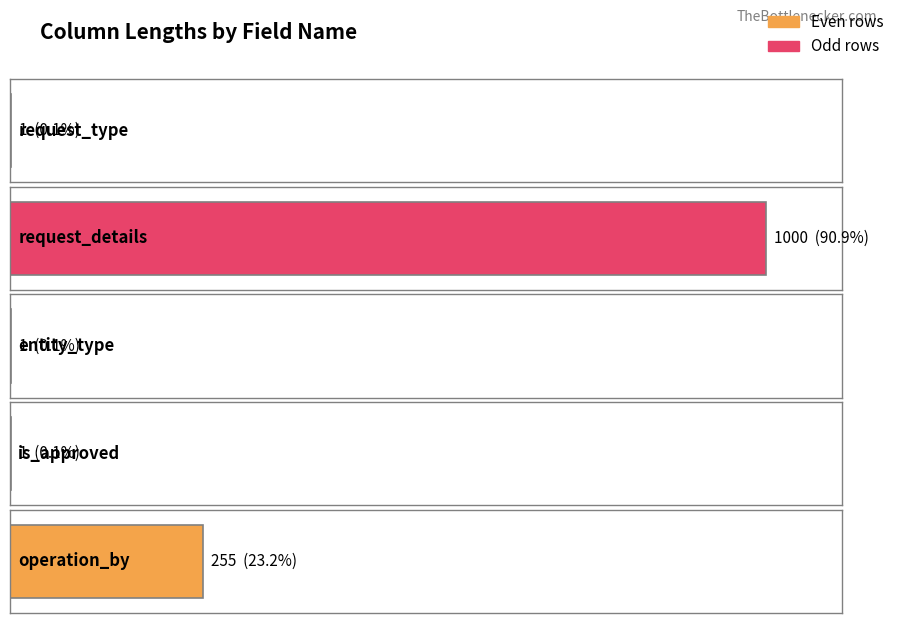

What is the difference between the maximum and minimum values?

999